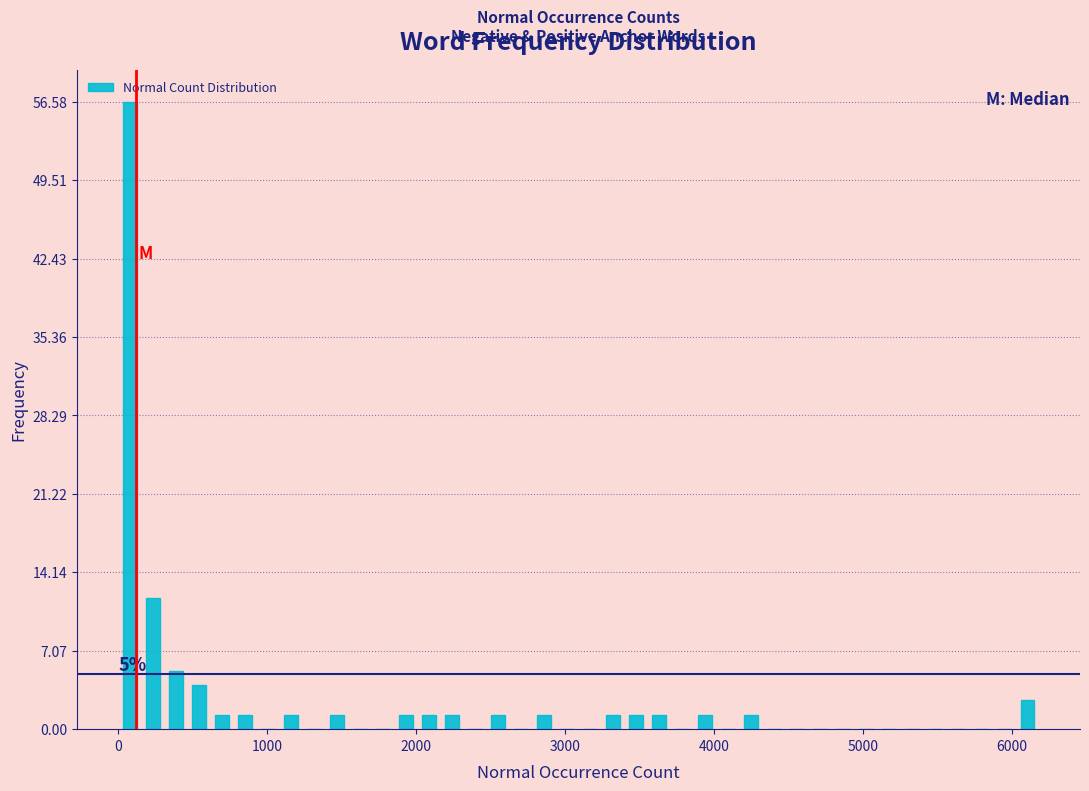

Around what value on the x-axis is the tallest bar? Give the approximate position of its centre, as read against the axis.

100